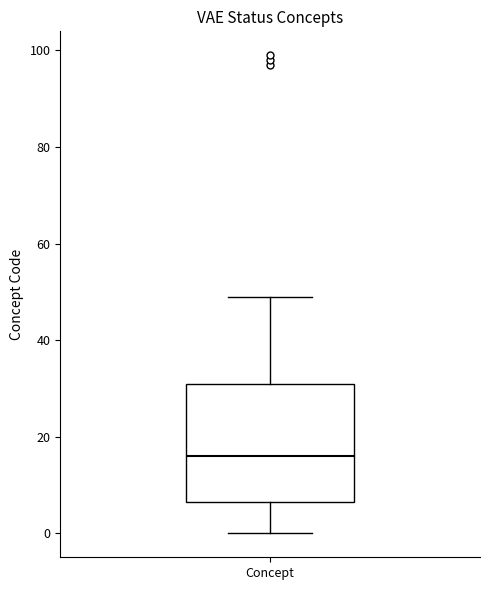

Read this box plot against the y-axis: the position of the median line, the range covered by the box, and the ends of both whiskers. The values are not printed on the chart, so give them approximately, as read against the axis.

median 16, box 6 to 32, whiskers 0 to 50